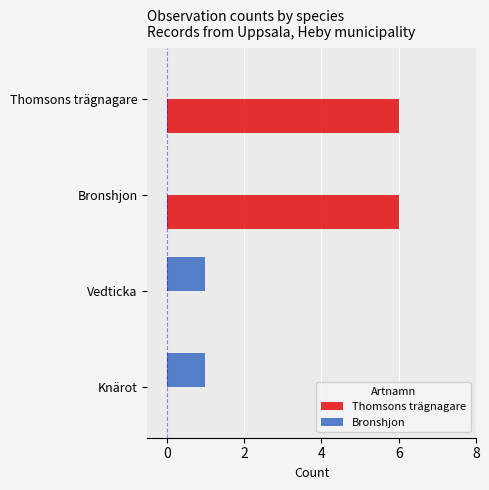

Is the value of Thomsons trägnagare at Thomsons trägnagare greater than the value of Bronshjon at Knärot?

Yes